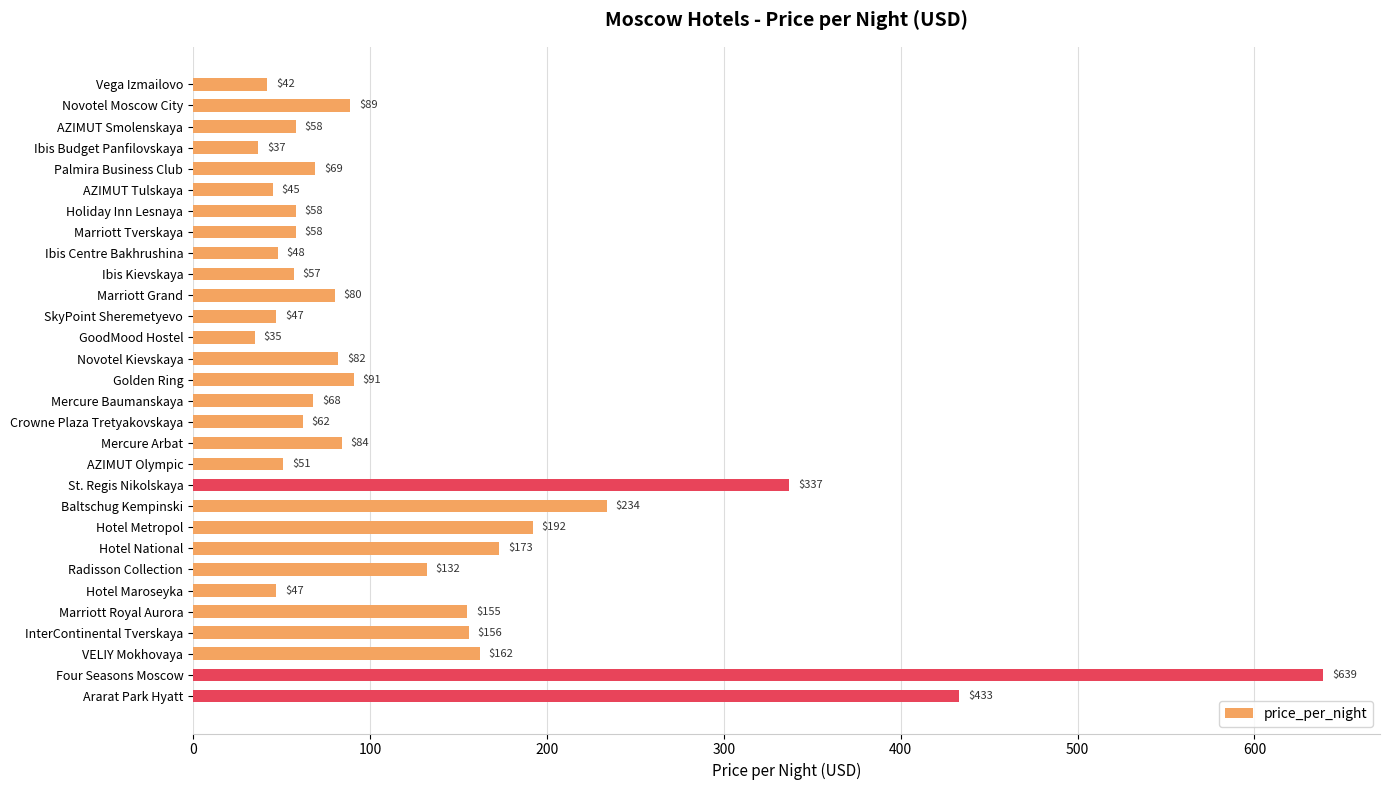

Reading bottom to top, list all the values displayed in this chart.

433	639	162	156	155	47	132	173	192	234	337	51	84	62	68	91	82	35	47	80	57	48	58	58	45	69	37	58	89	42